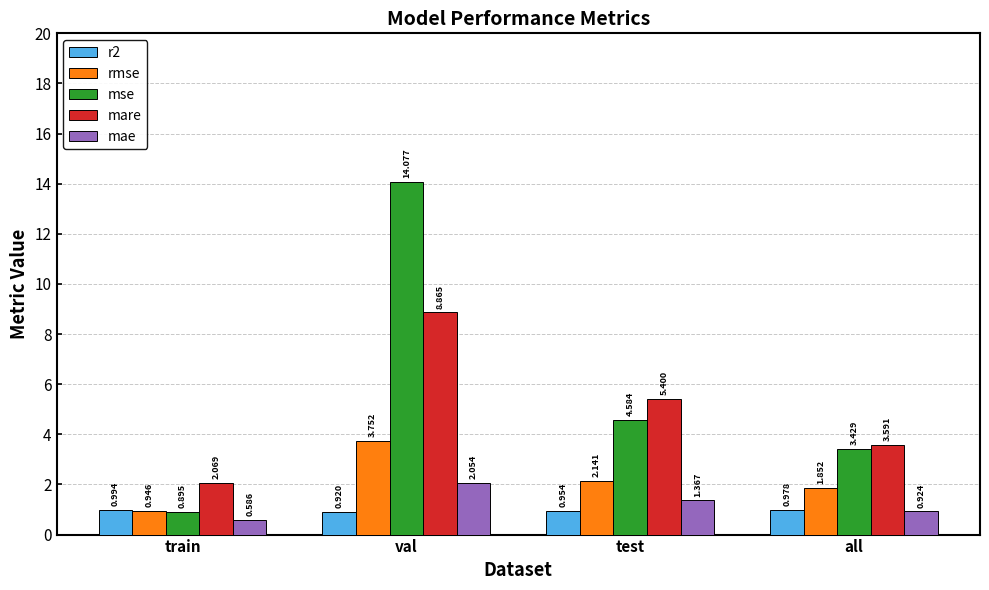

At which category is the sum across all series the highest?

val